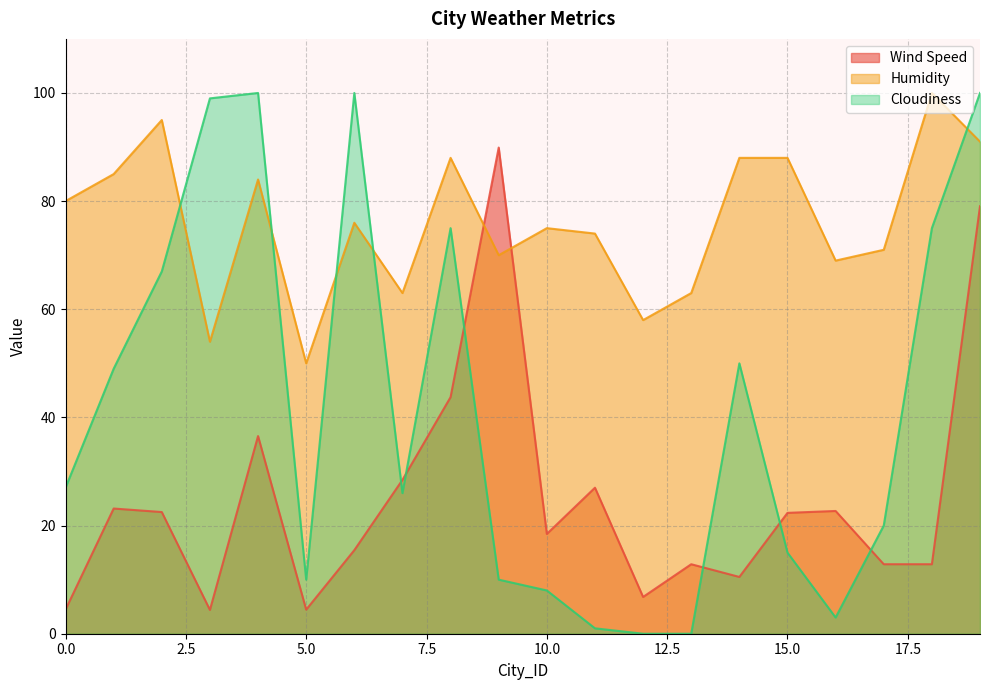

Which series has the largest total across all categories?

Humidity